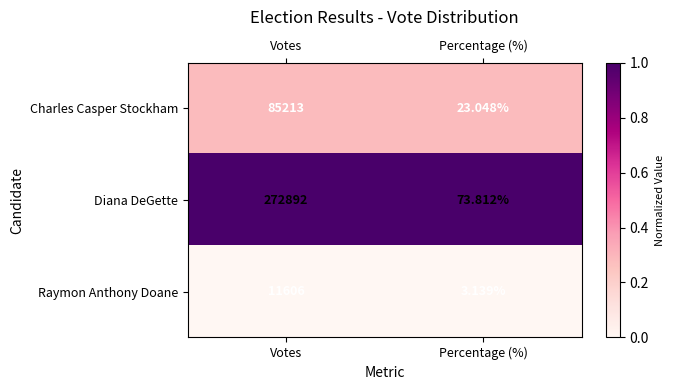

List the series in order of their overall mean, highest first.

Diana DeGette, Charles Casper Stockham, Raymon Anthony Doane